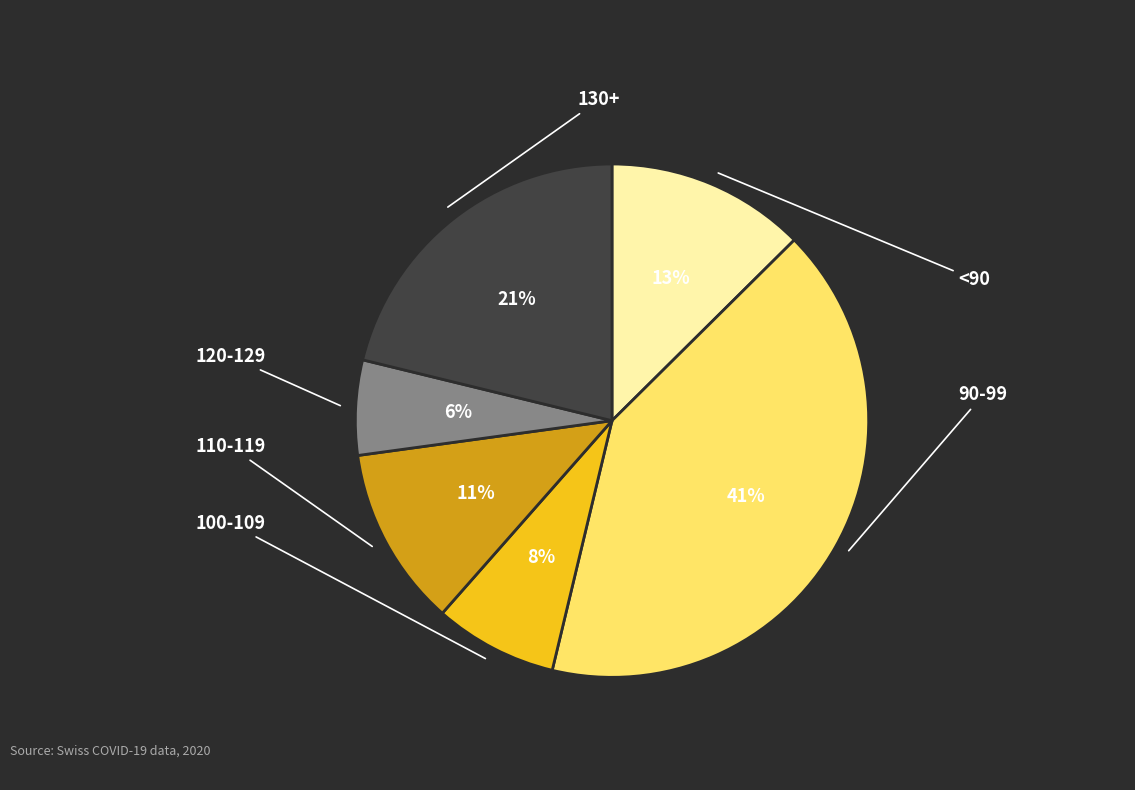

Count the number of slices in the pie.

6